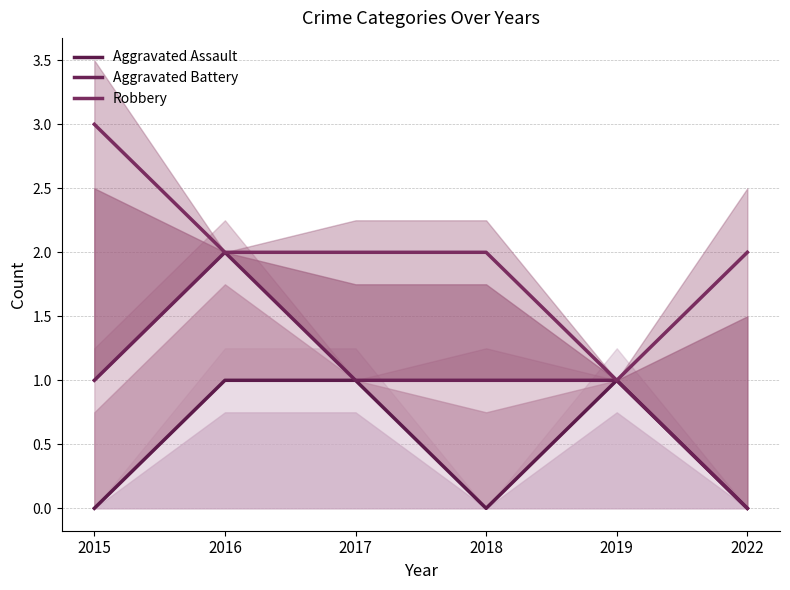

True or false: Aggravated Battery has more than 1 points higher than both neighbors.

False